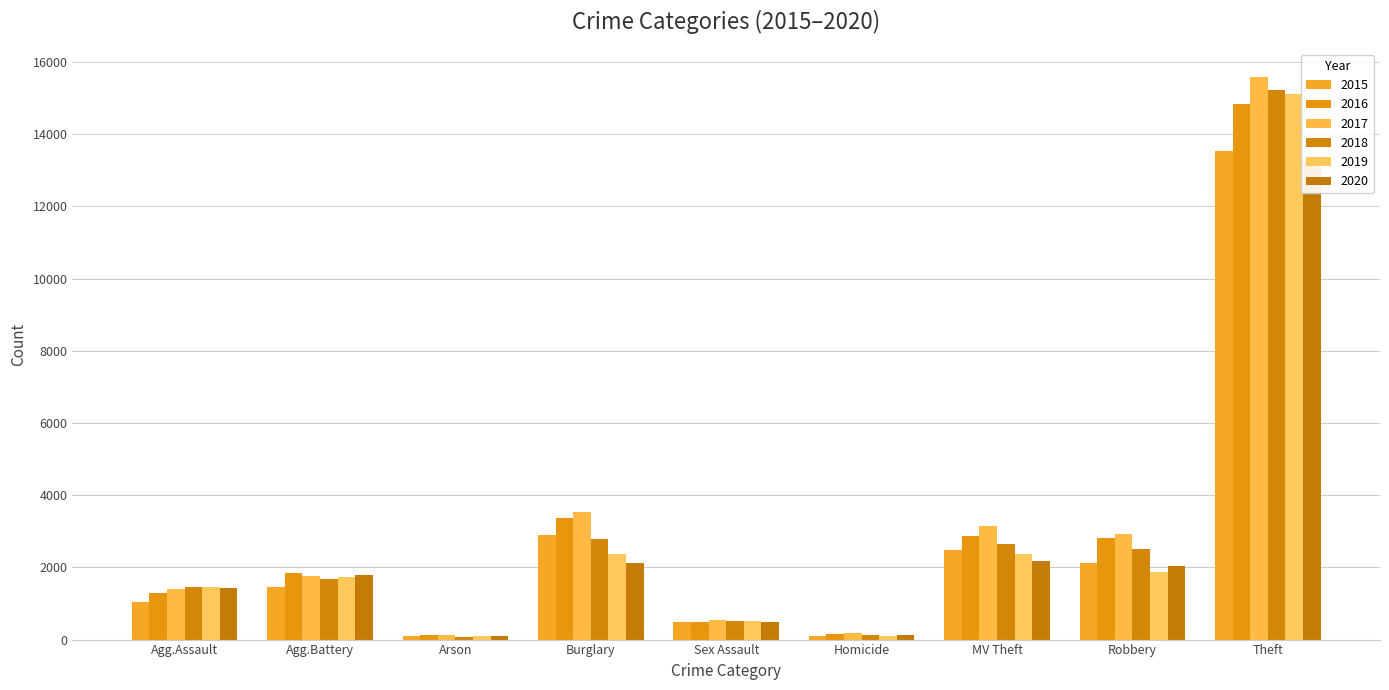

How many data points in 2020 are above 1780?

4